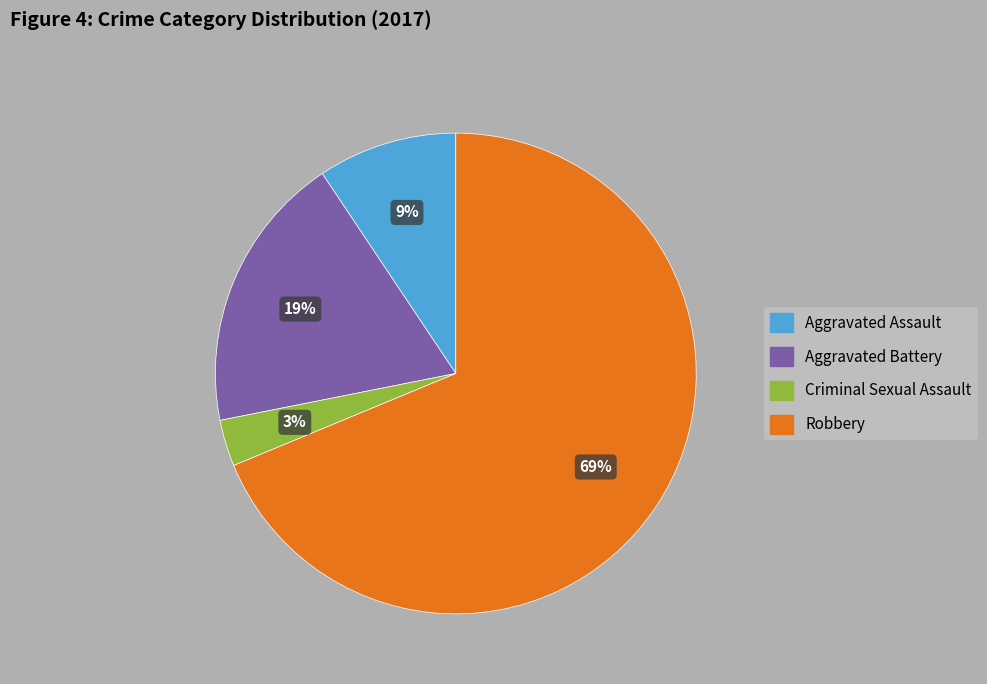

To the nearest percent, what portion does Aggravated Battery represent?

19%